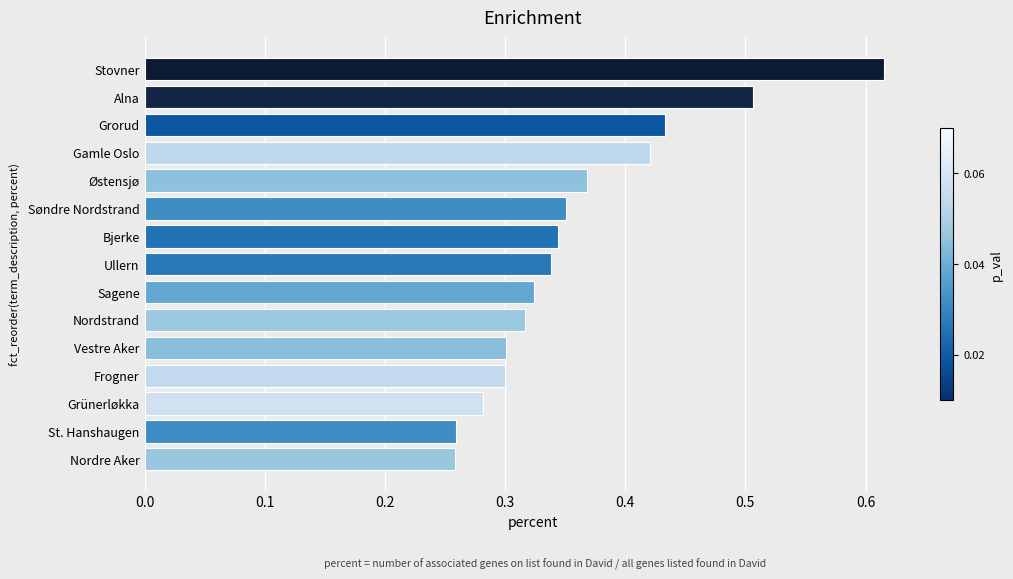

The value at Sagene is 0.1. True or false?

False